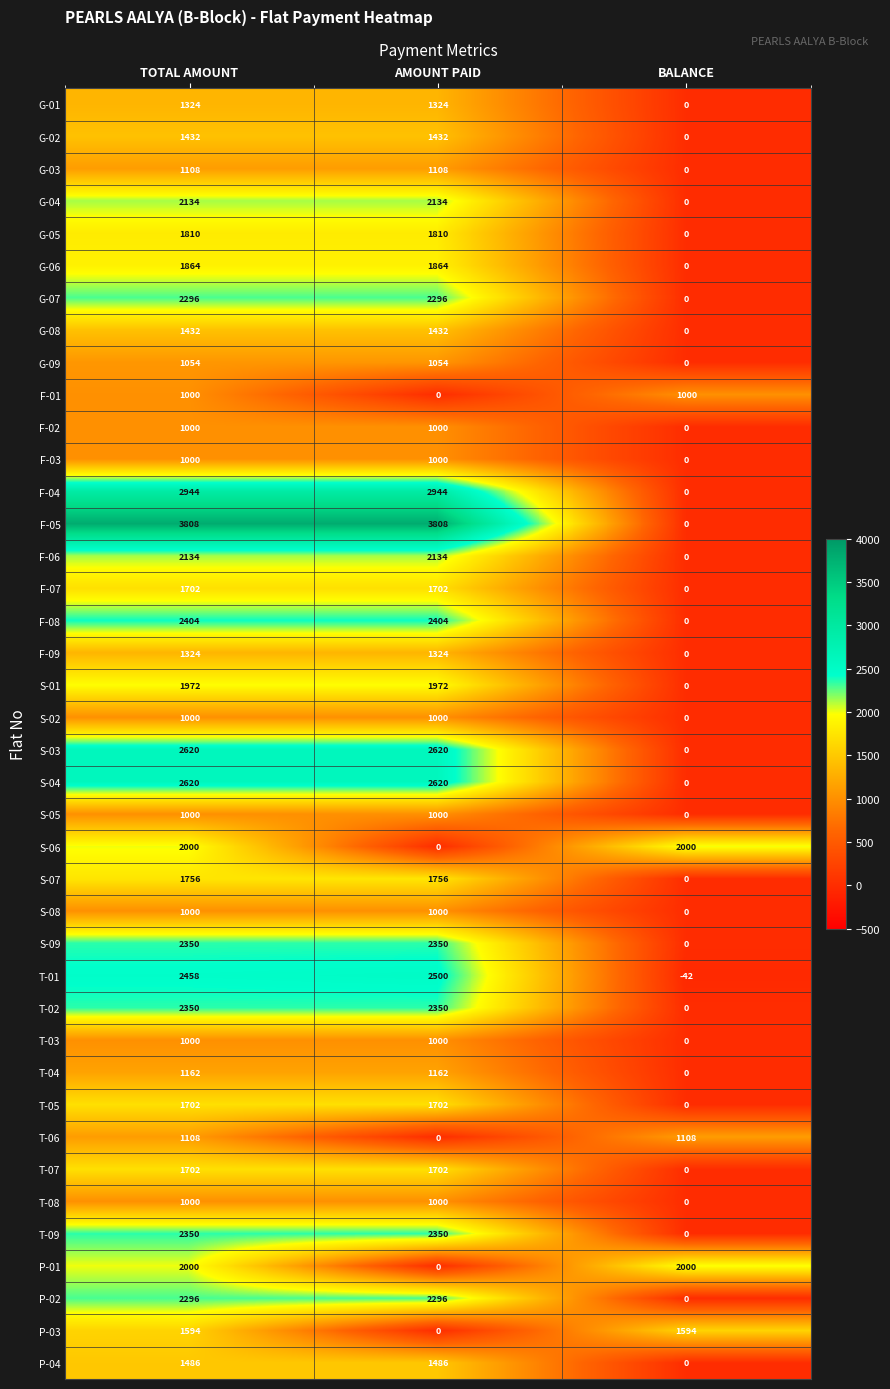

What value does the G-03 series have at AMOUNT PAID, to the nearest 50?

1100